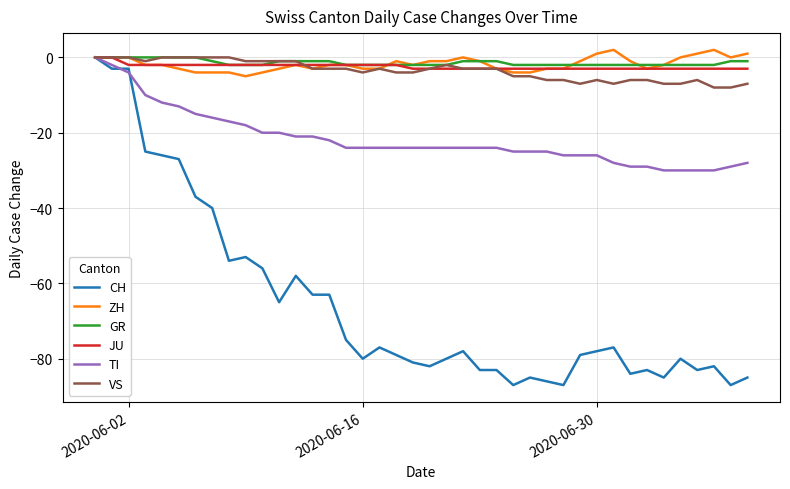

What is the lowest value of the CH series?

-87